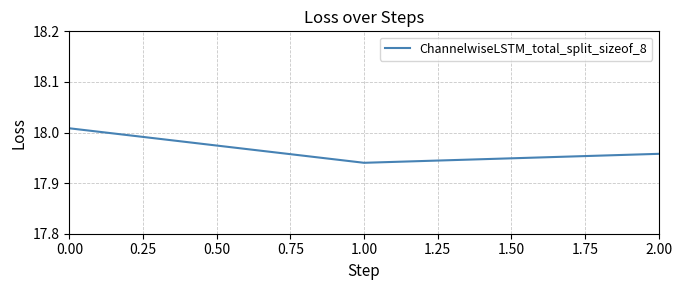

Rank the categories by value from highest to lowest.

0.00, 2.00, 1.00